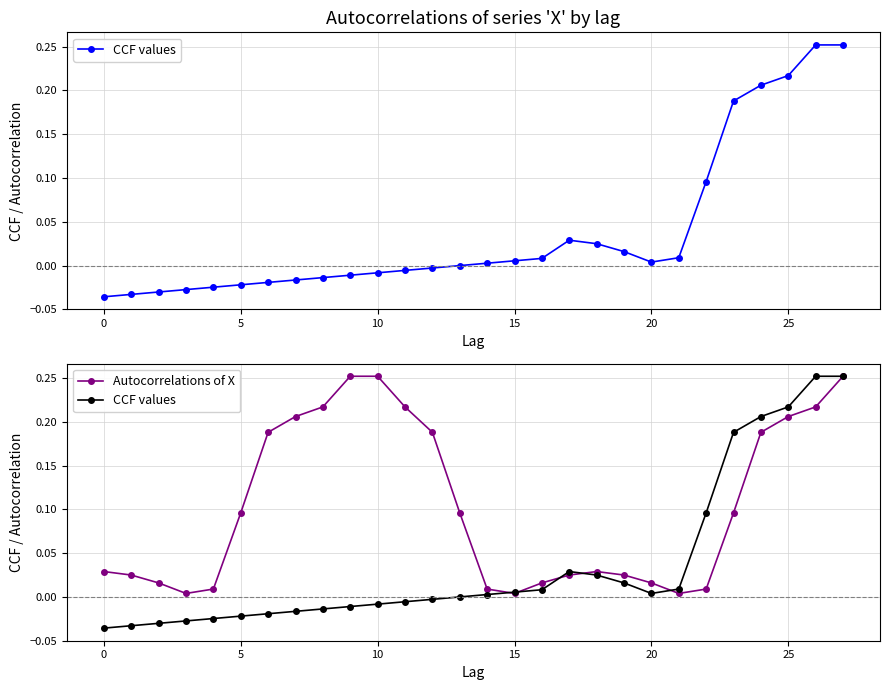

What is the total value across all series at 27?

0.5